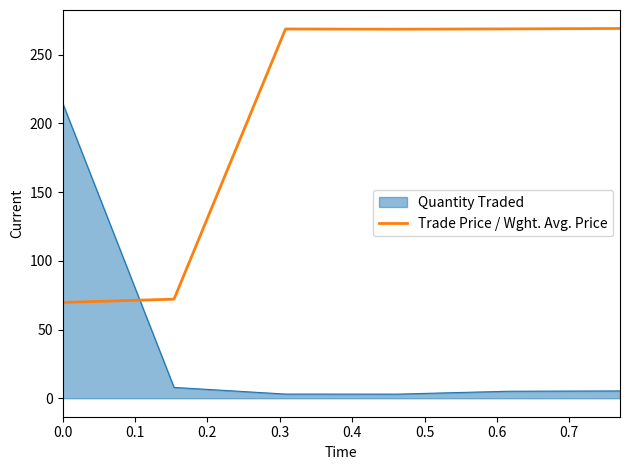

What is the maximum value shown in the chart?

269.1